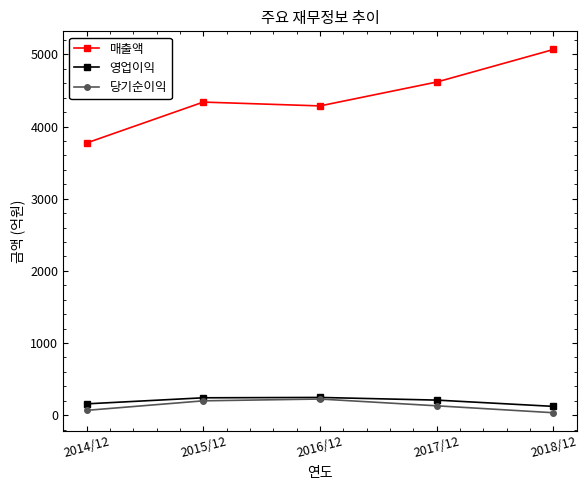

What are all the series names shown in the legend?

매출액, 영업이익, 당기순이익